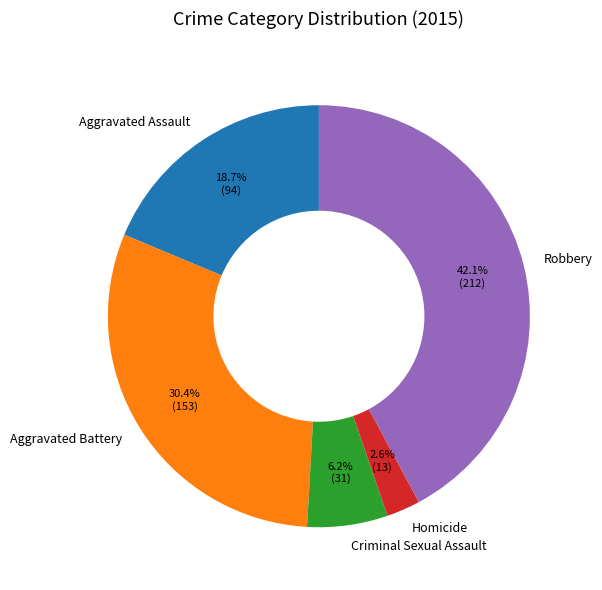

Between Robbery and Criminal Sexual Assault, which is larger?

Robbery